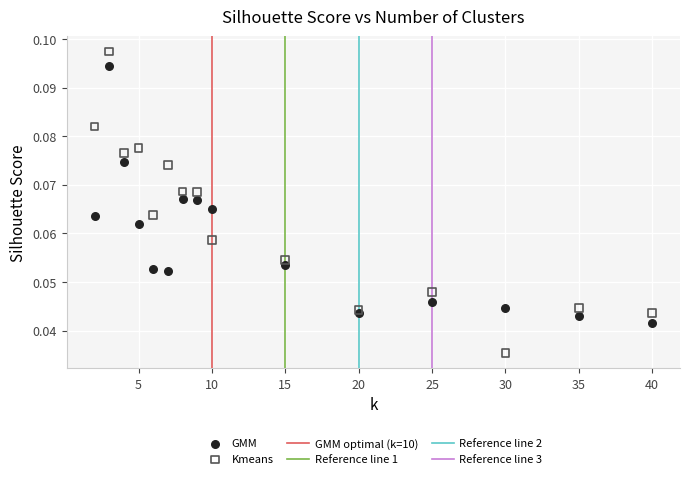

Which series contains the lowest Y value?

Kmeans